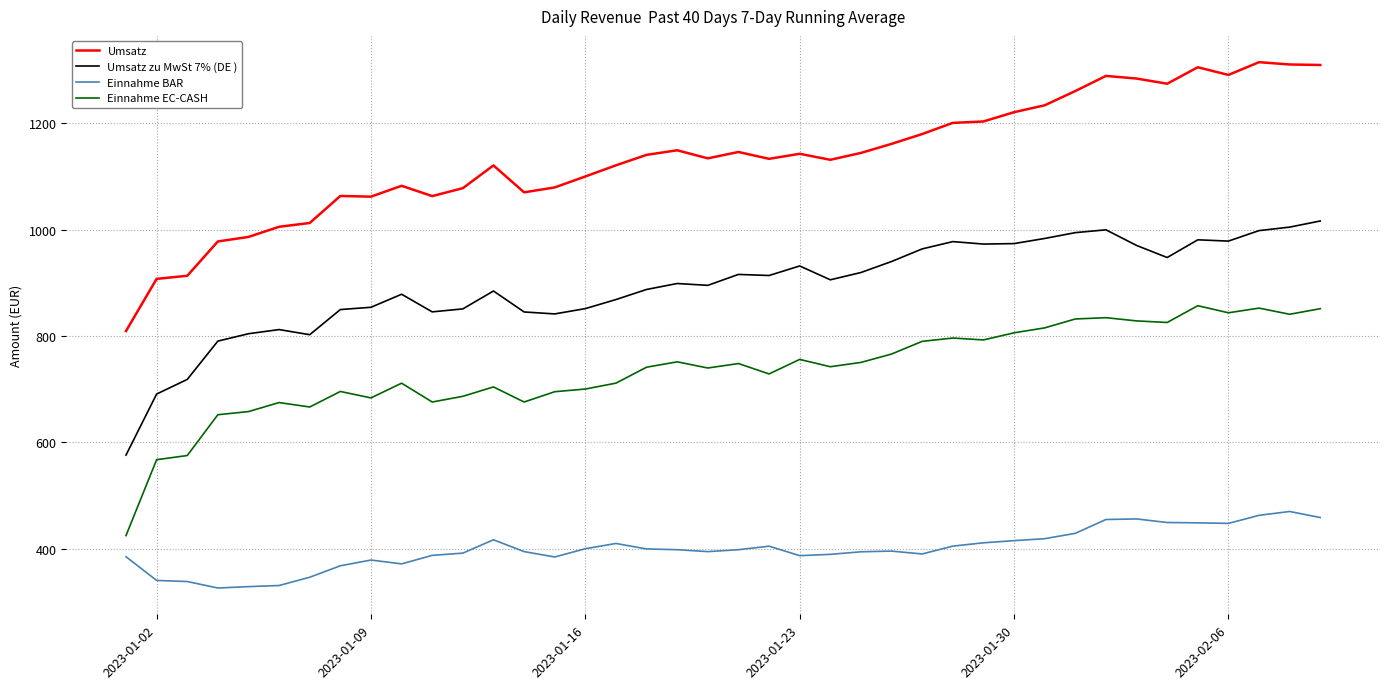

Does the chart display data point markers on the line(s)?

No